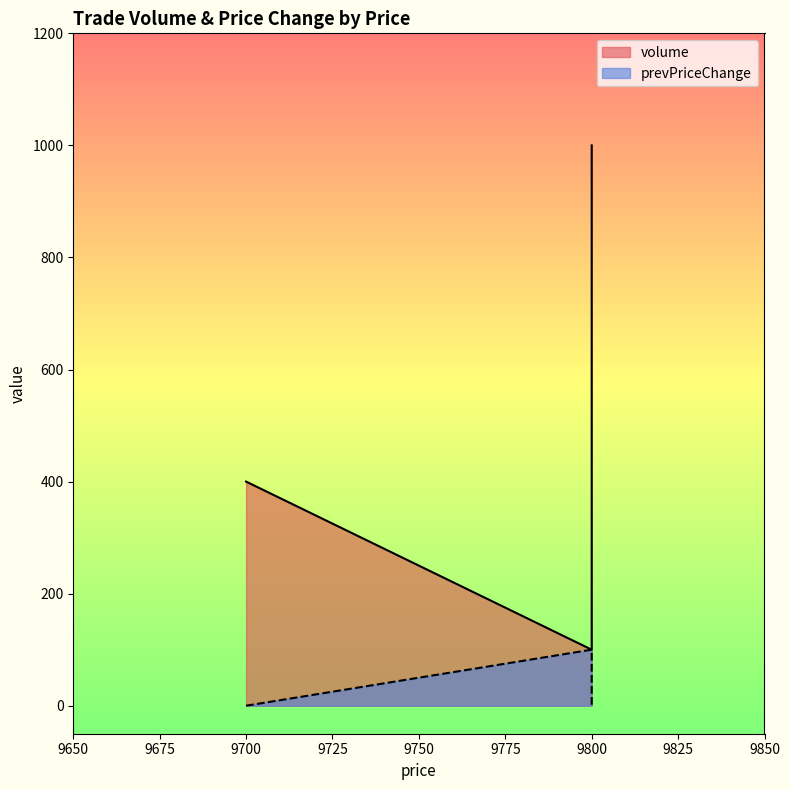

What is the label of the 1st point from the right?

9800.0